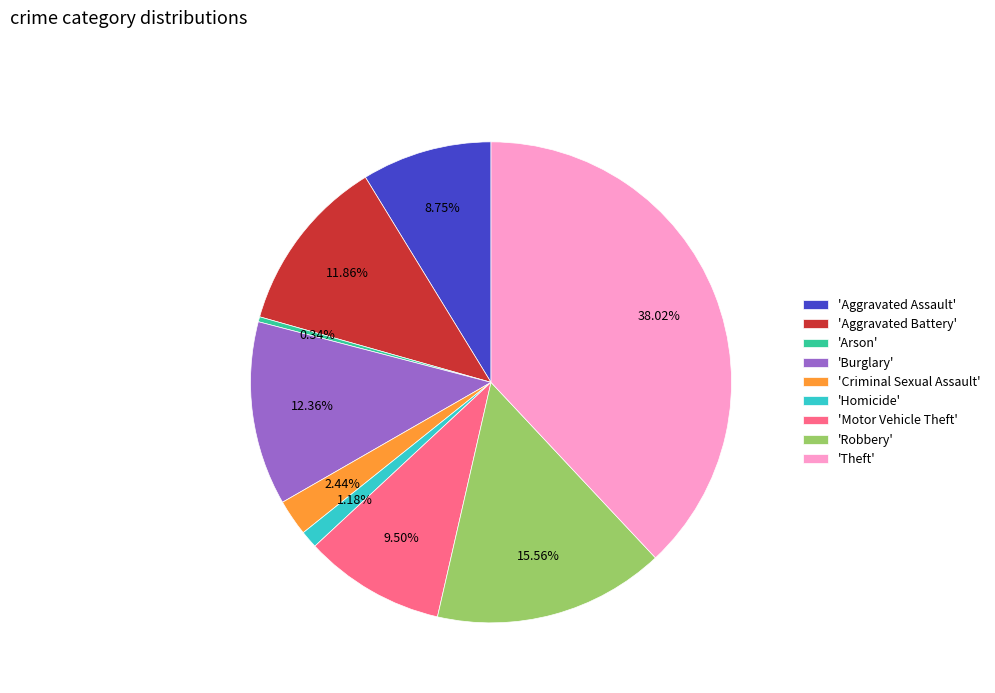

Rank the categories by value from highest to lowest.

'Theft', 'Robbery', 'Burglary', 'Aggravated Battery', 'Motor Vehicle Theft', 'Aggravated Assault', 'Criminal Sexual Assault', 'Homicide', 'Arson'